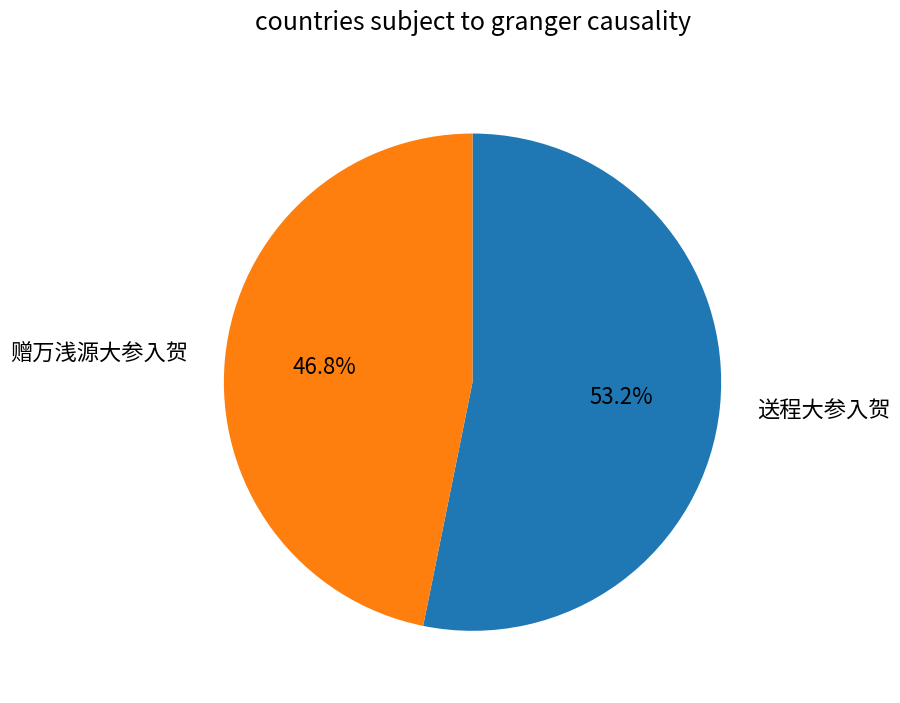

The 送程大参入贺 slice represents 45% of the pie. True or false?

False